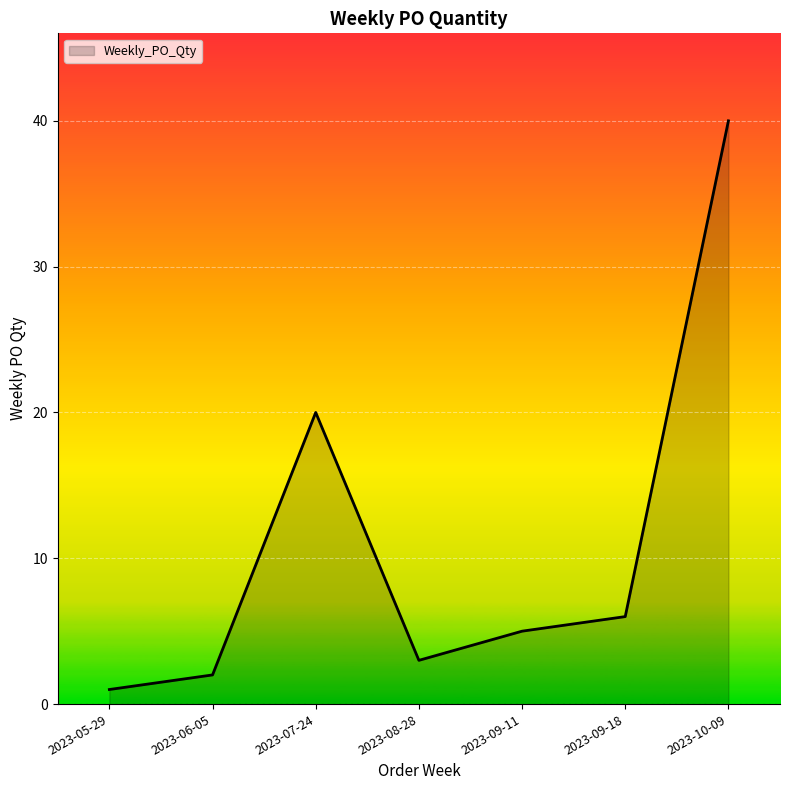

True or false: the data has more than 2 interior local peaks.

False